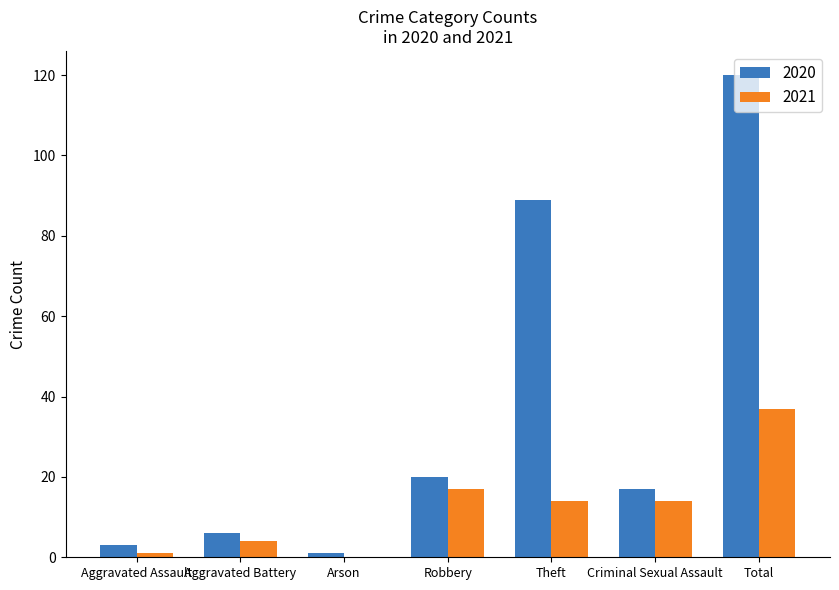

What is the sum of all 2021 values?

87